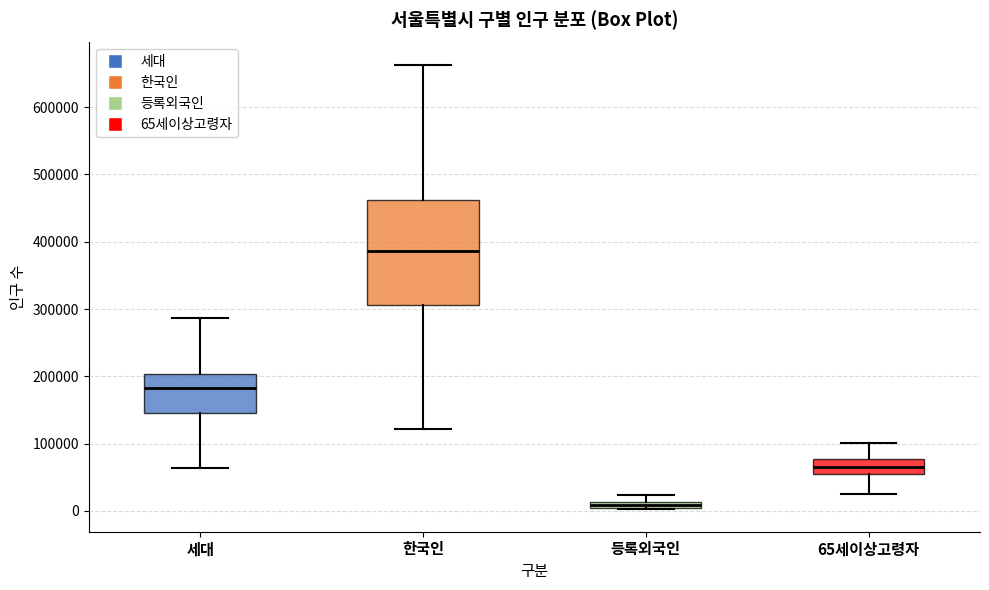

Where does the lower whisker of the box for 65세이상고령자 end on the y-axis? The values are not printed on the chart, so give them approximately, as read against the axis.

20000